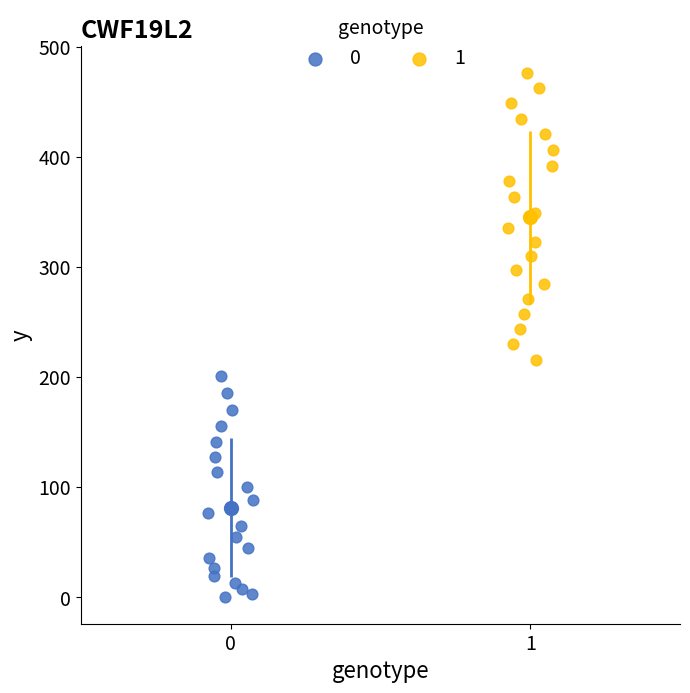

Which series contains the highest Y value?

1